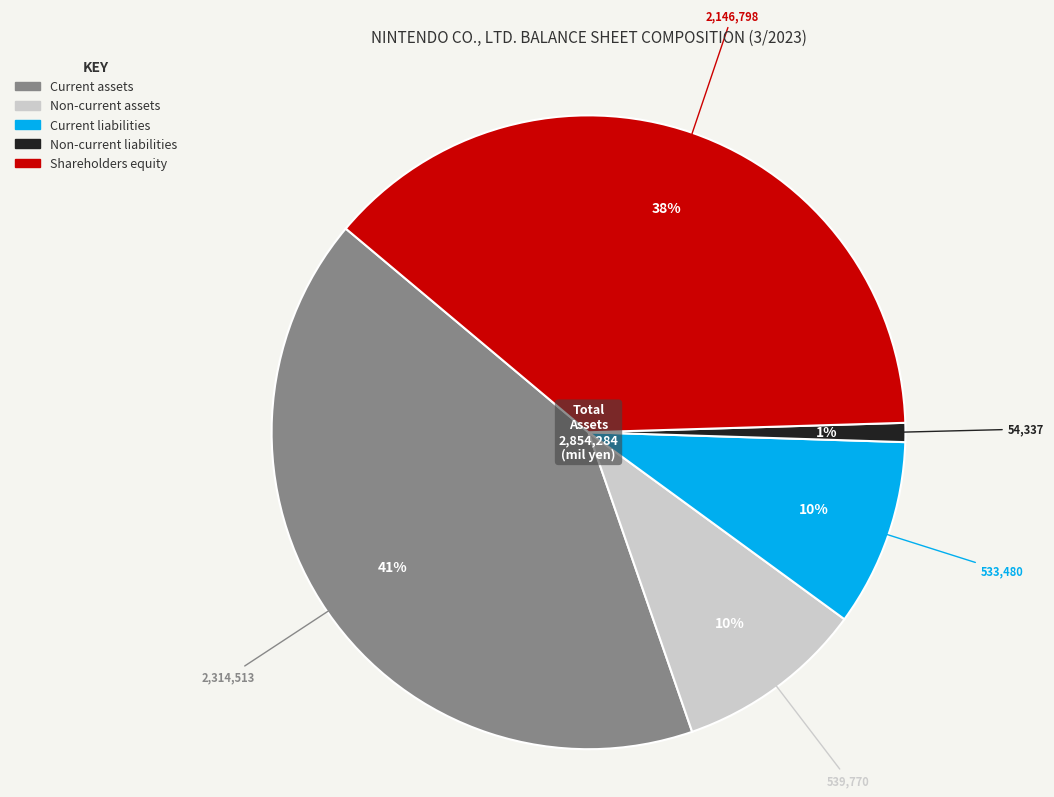

To the nearest percent, what is the combined percentage of Non-current liabilities and Shareholders equity?

39%